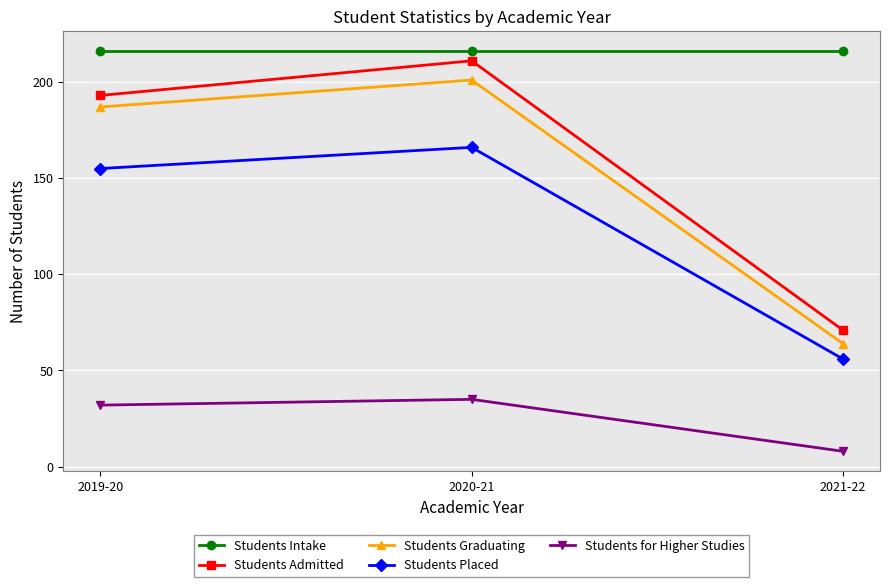

Rank the series at 2020-21 from lowest to highest value.

Students for Higher Studies, Students Placed, Students Graduating, Students Admitted, Students Intake